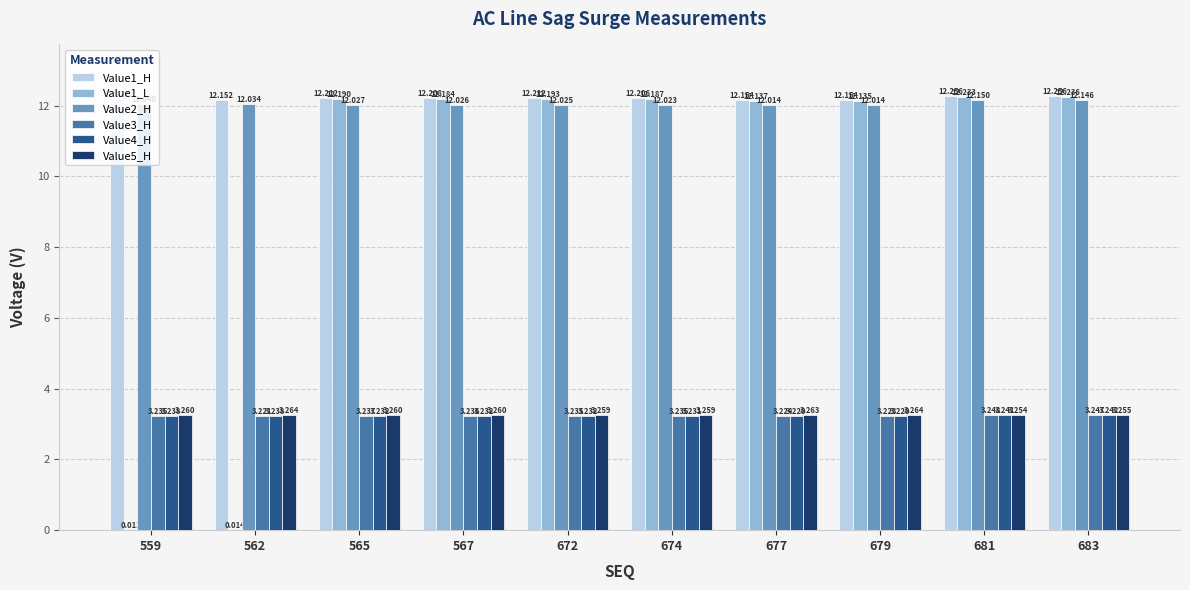

Which series has the largest total across all categories?

Value1_H